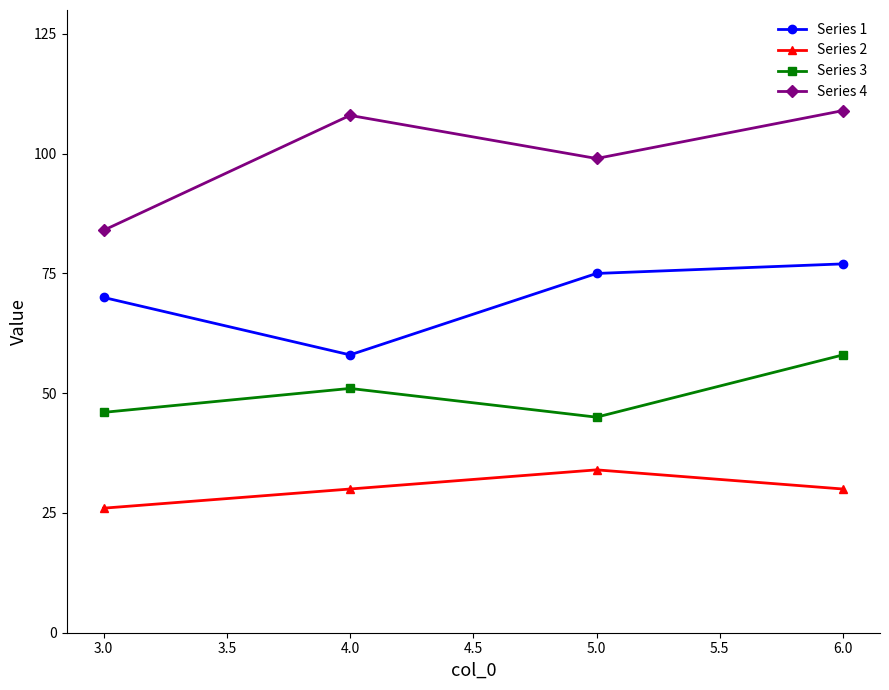

Is it true that Series 1 equals 27 at 3.0?

False